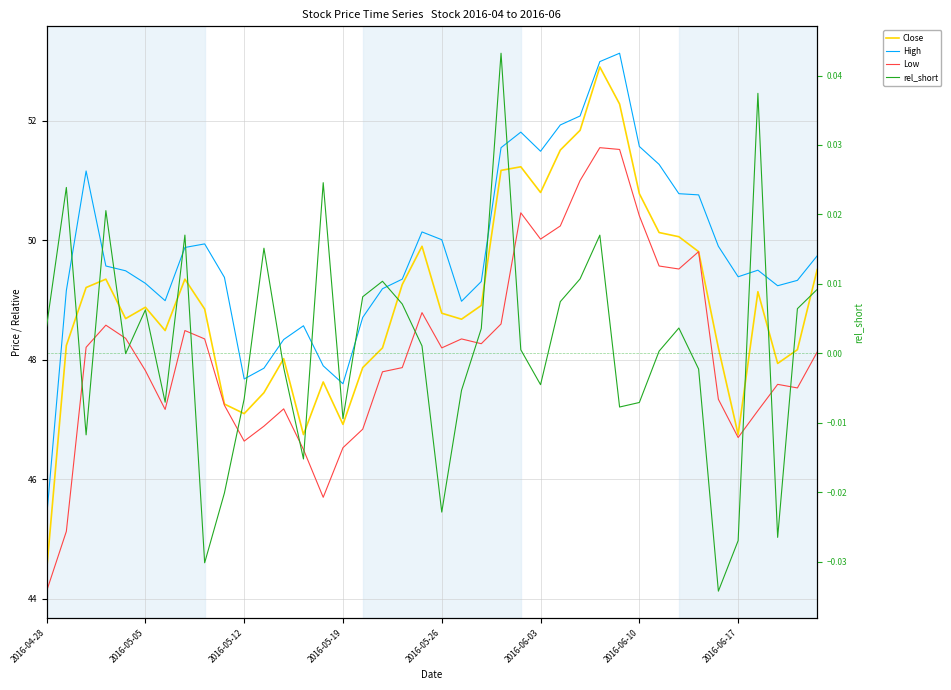

The Low series shows 85.0 at 23. True or false?

False